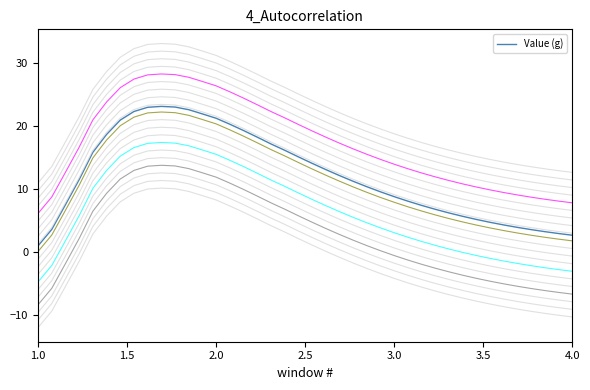

Which label corresponds to the smallest value in the chart?

1.0